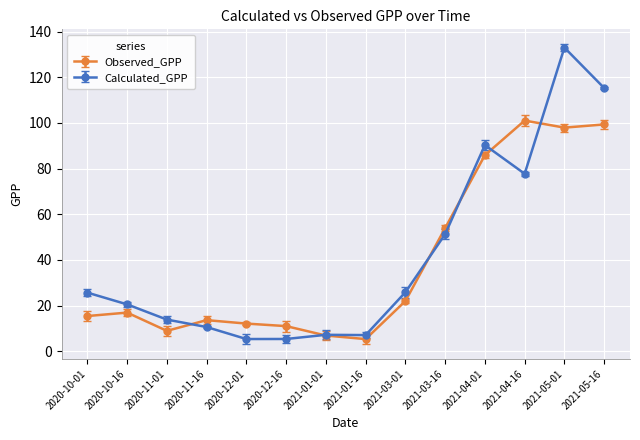

What are all the series names shown in the legend?

Observed_GPP, Calculated_GPP